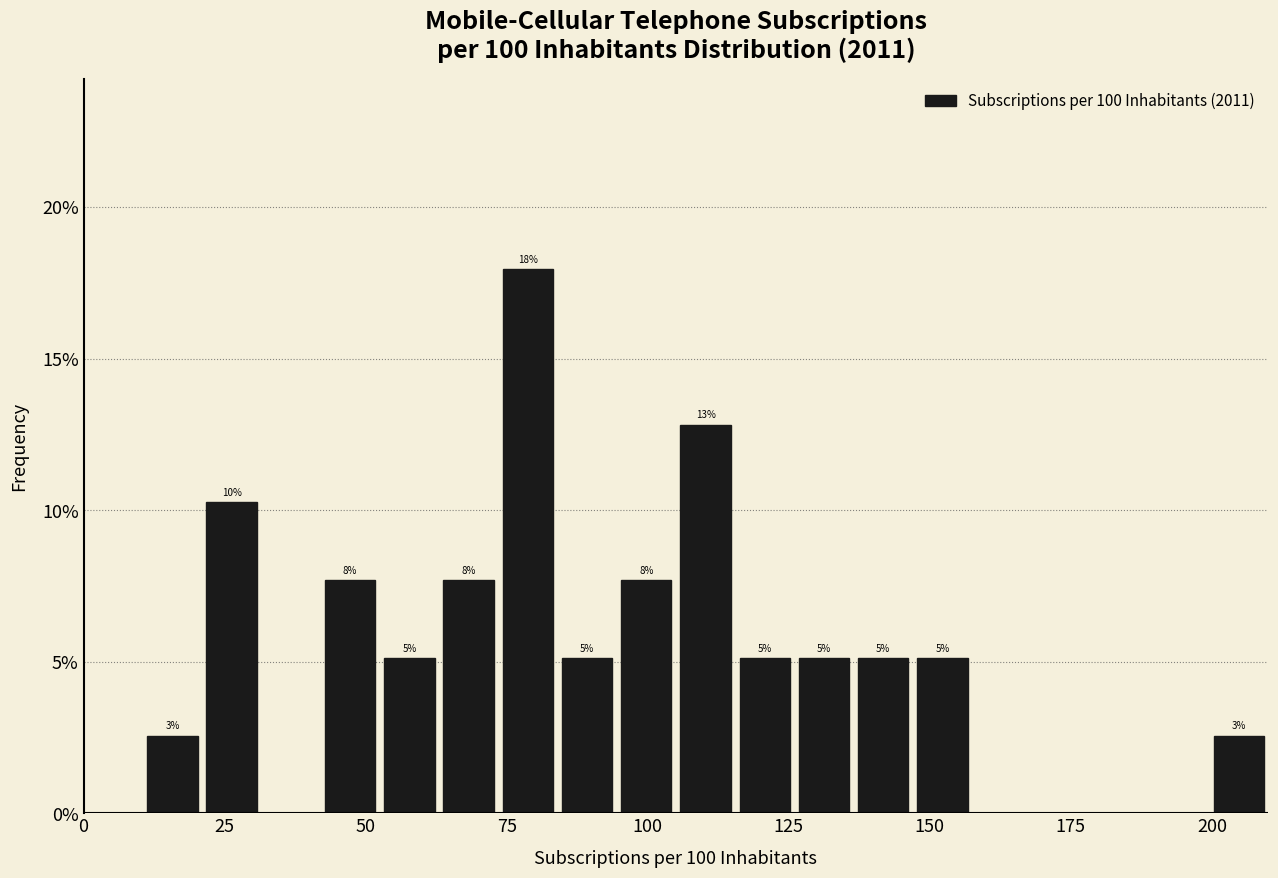

Around what value on the x-axis is the tallest bar? Give the approximate position of its centre, as read against the axis.

80